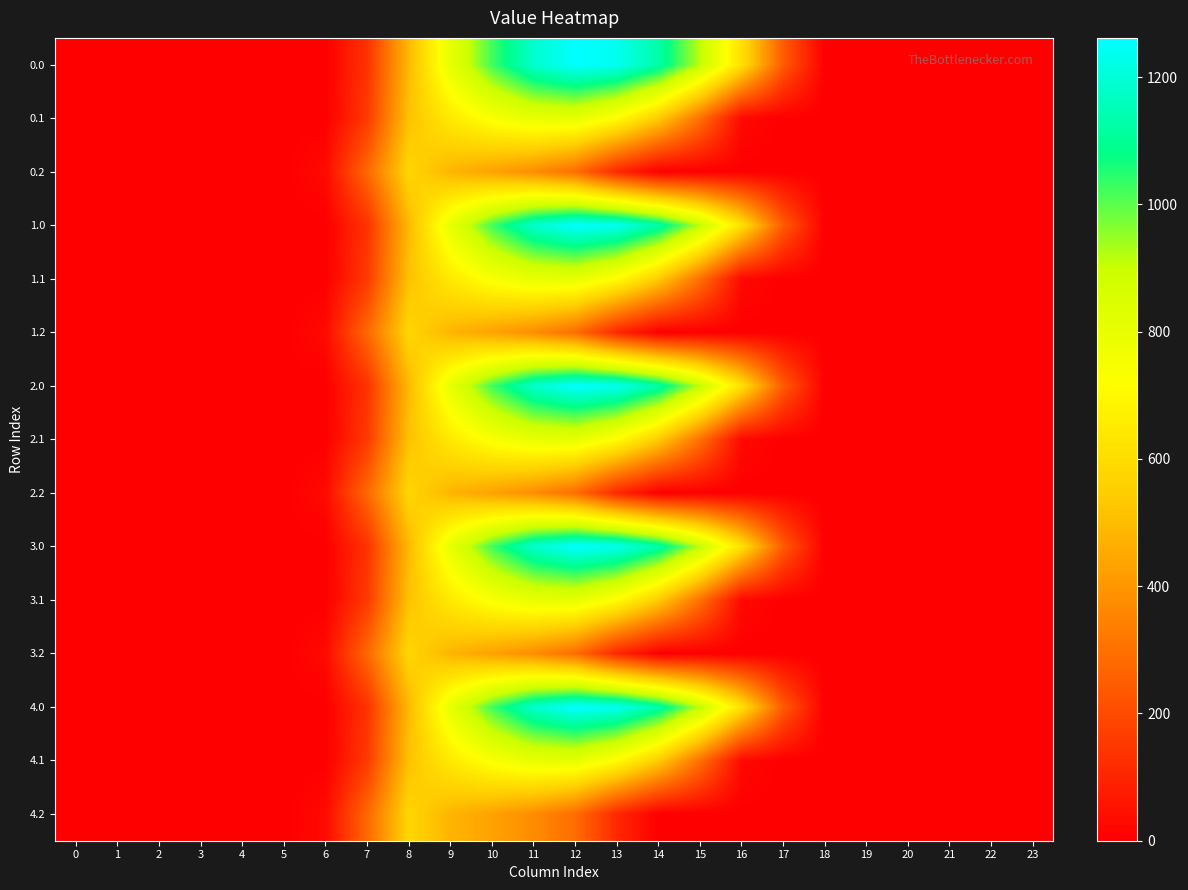

Reading right to left, what are all the values shown in this chart?

0.0: 23=0.0	22=0.0	21=0.0	20=0.0	19=0.0	18=0.0	17=243.5	16=613.0	15=911.8	14=1128.6	13=1237.4	12=1261.6	11=1185.2	10=1023.2	9=804.0	8=489.3	7=134.3	6=0.0	5=0.0	4=0.0	3=0.0	2=0.0	1=0.0	0=0.0
0.1: 23=0.0	22=0.0	21=0.0	20=0.0	19=0.0	18=0.0	17=0.0	16=26.8	15=301.4	14=544.1	13=715.3	12=806.9	11=800.2	10=742.1	9=646.9	8=514.8	7=153.2	6=0.0	5=0.0	4=0.0	3=0.0	2=0.0	1=0.0	0=0.0
0.2: 23=0.0	22=0.0	21=0.0	20=0.0	19=0.0	18=0.0	17=0.0	16=0.0	15=0.0	14=0.0	13=107.8	12=289.5	11=374.4	10=430.5	9=480.7	8=576.6	7=276.9	6=29.3	5=0.0	4=0.0	3=0.0	2=0.0	1=0.0	0=0.0
1.0: 23=0.0	22=0.0	21=0.0	20=0.0	19=0.0	18=0.0	17=243.5	16=613.0	15=911.8	14=1128.6	13=1237.4	12=1261.6	11=1185.2	10=1023.2	9=804.0	8=489.3	7=134.3	6=0.0	5=0.0	4=0.0	3=0.0	2=0.0	1=0.0	0=0.0
1.1: 23=0.0	22=0.0	21=0.0	20=0.0	19=0.0	18=0.0	17=0.0	16=26.8	15=301.4	14=544.1	13=715.3	12=806.9	11=800.2	10=742.1	9=646.9	8=514.8	7=153.2	6=0.0	5=0.0	4=0.0	3=0.0	2=0.0	1=0.0	0=0.0
1.2: 23=0.0	22=0.0	21=0.0	20=0.0	19=0.0	18=0.0	17=0.0	16=0.0	15=0.0	14=0.0	13=107.8	12=289.5	11=374.4	10=430.5	9=480.7	8=576.6	7=276.9	6=29.3	5=0.0	4=0.0	3=0.0	2=0.0	1=0.0	0=0.0
2.0: 23=0.0	22=0.0	21=0.0	20=0.0	19=0.0	18=0.0	17=243.5	16=613.0	15=911.8	14=1128.6	13=1237.4	12=1261.6	11=1185.2	10=1023.2	9=804.0	8=489.3	7=134.3	6=0.0	5=0.0	4=0.0	3=0.0	2=0.0	1=0.0	0=0.0
2.1: 23=0.0	22=0.0	21=0.0	20=0.0	19=0.0	18=0.0	17=0.0	16=26.8	15=301.4	14=544.1	13=715.3	12=806.9	11=800.2	10=742.1	9=646.9	8=514.8	7=153.2	6=0.0	5=0.0	4=0.0	3=0.0	2=0.0	1=0.0	0=0.0
2.2: 23=0.0	22=0.0	21=0.0	20=0.0	19=0.0	18=0.0	17=0.0	16=0.0	15=0.0	14=0.0	13=107.8	12=289.5	11=374.4	10=430.5	9=480.7	8=576.6	7=276.9	6=29.3	5=0.0	4=0.0	3=0.0	2=0.0	1=0.0	0=0.0
3.0: 23=0.0	22=0.0	21=0.0	20=0.0	19=0.0	18=0.0	17=243.5	16=613.0	15=911.8	14=1128.6	13=1237.4	12=1261.6	11=1185.2	10=1023.2	9=804.0	8=489.3	7=134.3	6=0.0	5=0.0	4=0.0	3=0.0	2=0.0	1=0.0	0=0.0
3.1: 23=0.0	22=0.0	21=0.0	20=0.0	19=0.0	18=0.0	17=0.0	16=26.8	15=301.4	14=544.1	13=715.3	12=806.9	11=800.2	10=742.1	9=646.9	8=514.8	7=153.2	6=0.0	5=0.0	4=0.0	3=0.0	2=0.0	1=0.0	0=0.0
3.2: 23=0.0	22=0.0	21=0.0	20=0.0	19=0.0	18=0.0	17=0.0	16=0.0	15=0.0	14=0.0	13=107.8	12=289.5	11=374.4	10=430.5	9=480.7	8=576.6	7=276.9	6=29.3	5=0.0	4=0.0	3=0.0	2=0.0	1=0.0	0=0.0
4.0: 23=0.0	22=0.0	21=0.0	20=0.0	19=0.0	18=0.0	17=243.5	16=613.0	15=911.8	14=1128.6	13=1237.4	12=1261.6	11=1185.2	10=1023.2	9=804.0	8=489.3	7=134.3	6=0.0	5=0.0	4=0.0	3=0.0	2=0.0	1=0.0	0=0.0
4.1: 23=0.0	22=0.0	21=0.0	20=0.0	19=0.0	18=0.0	17=0.0	16=26.8	15=301.4	14=544.1	13=715.3	12=806.9	11=800.2	10=742.1	9=646.9	8=514.8	7=153.2	6=0.0	5=0.0	4=0.0	3=0.0	2=0.0	1=0.0	0=0.0
4.2: 23=0.0	22=0.0	21=0.0	20=0.0	19=0.0	18=0.0	17=0.0	16=0.0	15=0.0	14=0.0	13=107.8	12=289.5	11=374.4	10=430.5	9=480.7	8=576.6	7=276.9	6=29.3	5=0.0	4=0.0	3=0.0	2=0.0	1=0.0	0=0.0